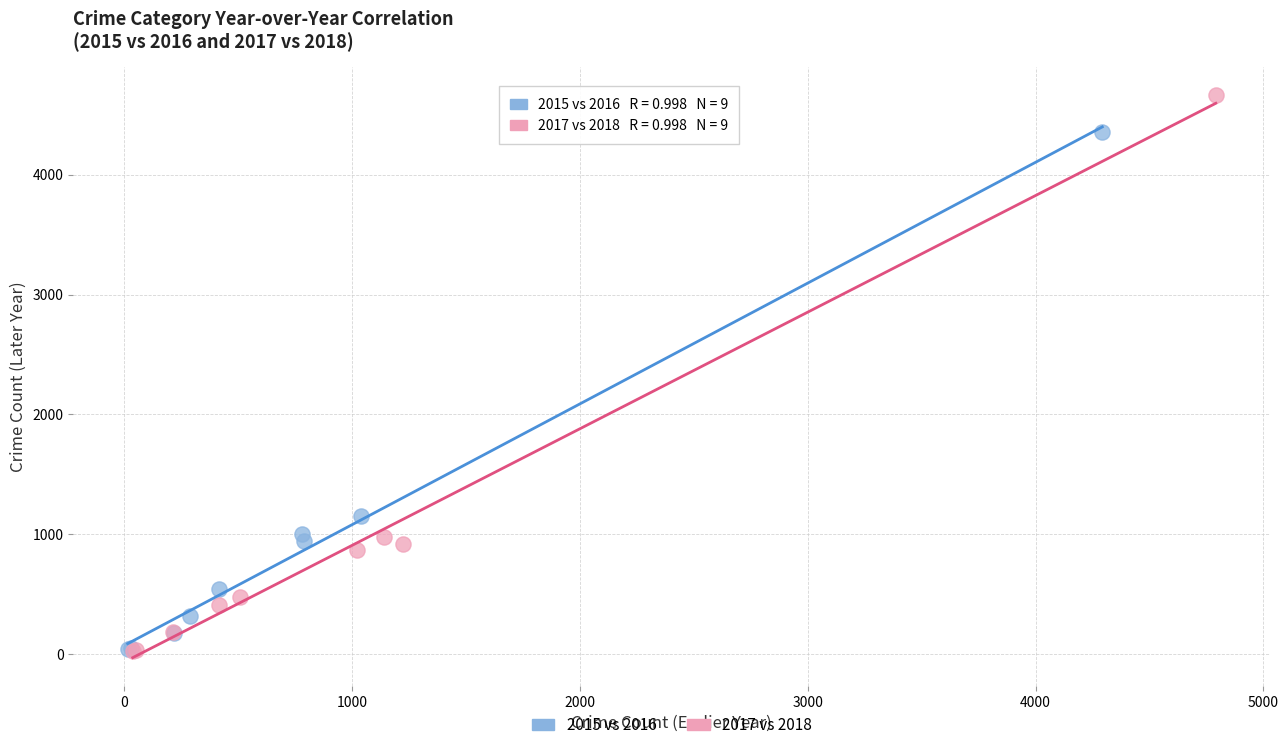

Which series reaches the maximum Y coordinate?

2017 vs 2018